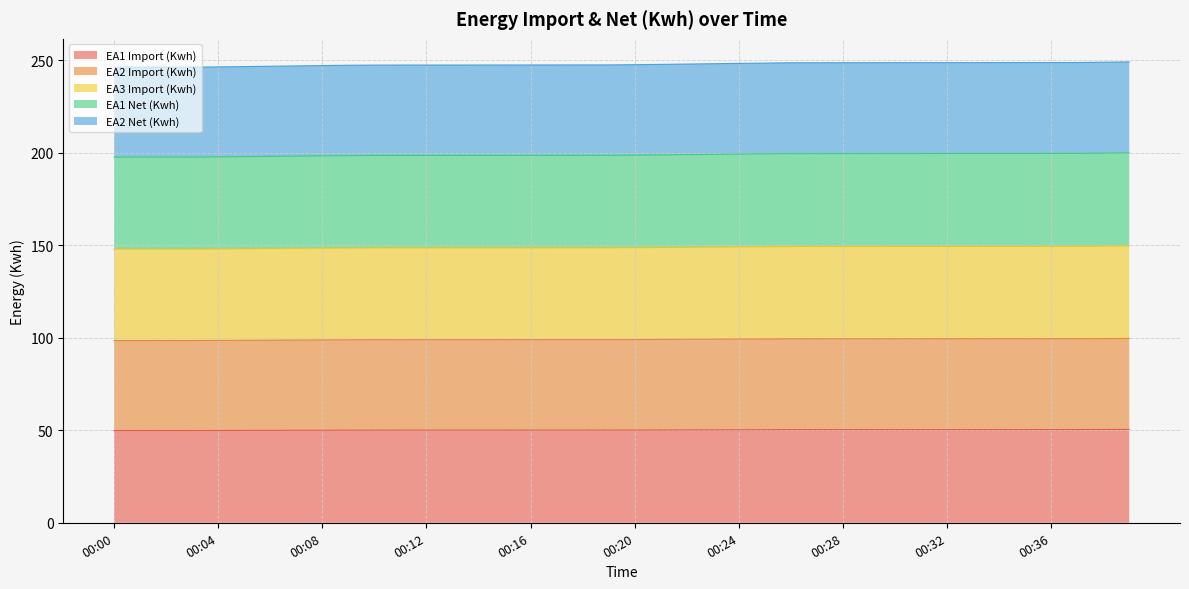

At 00:12, list the series in order from smallest to largest.

EA1 Import (Kwh), EA2 Net (Kwh), EA2 Import (Kwh), EA1 Net (Kwh), EA3 Import (Kwh)